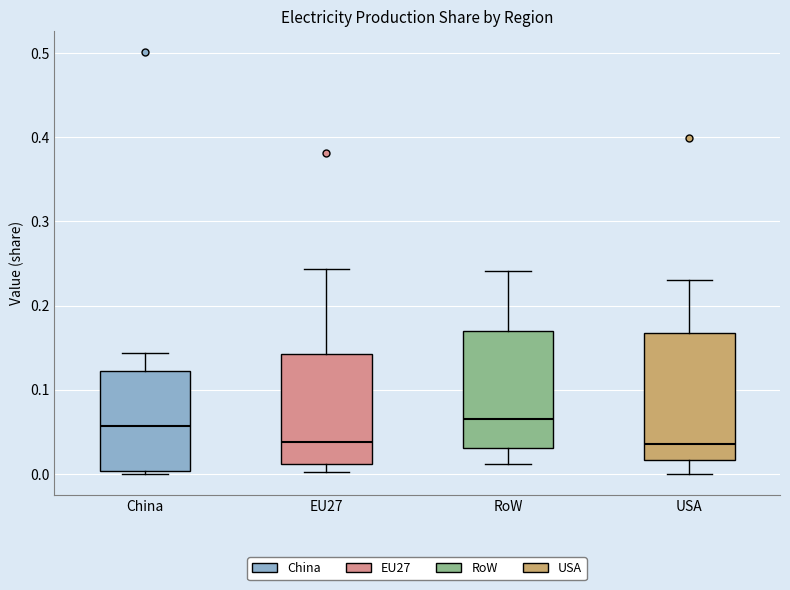

Reading left to right, transcribe this box plot: for each box, give where its median line is, the range the box spans, and where its two whiskers end, as read against the y-axis. The values are not printed on the chart, so give them approximately, as read against the axis.

China: median 0.06, box 0.00 to 0.12, whiskers 0.00 (just below the box's lower edge) to 0.14
EU27: median 0.04, box 0.01 to 0.14, whiskers 0.00 to 0.24
RoW: median 0.07, box 0.03 to 0.17, whiskers 0.01 to 0.24
USA: median 0.04, box 0.02 to 0.17, whiskers 0.00 to 0.23